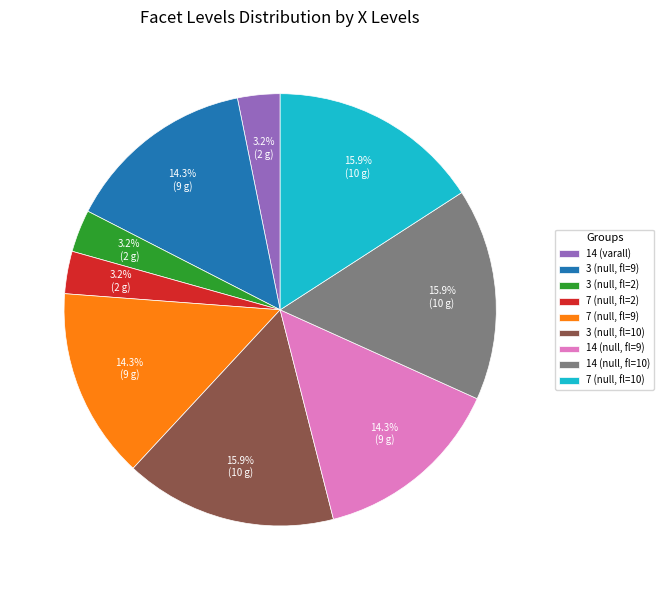

Does any single category account for the majority?

No